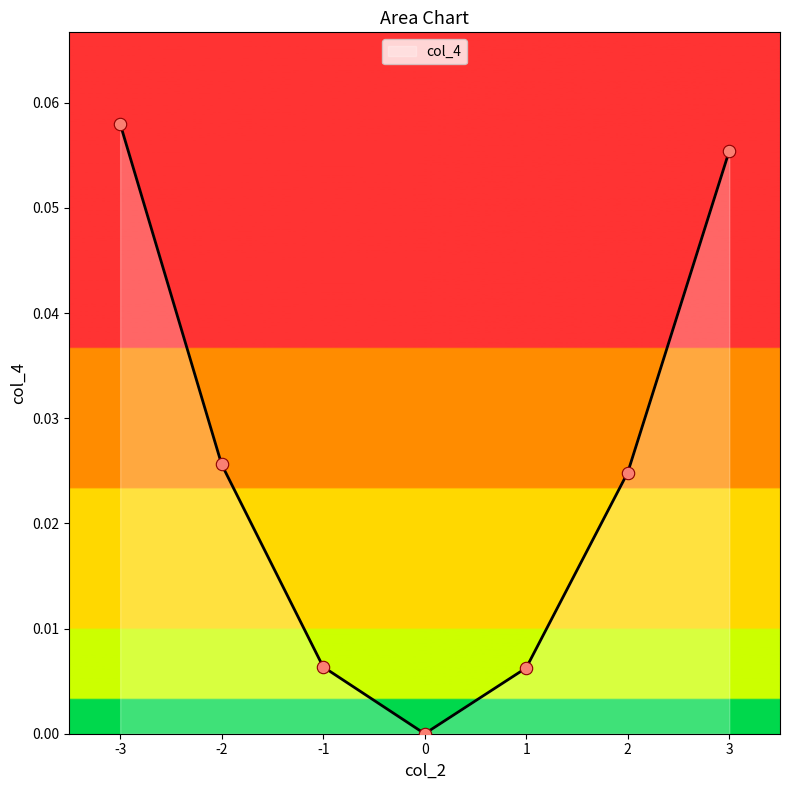

Between 3 and 1, which is larger?

3